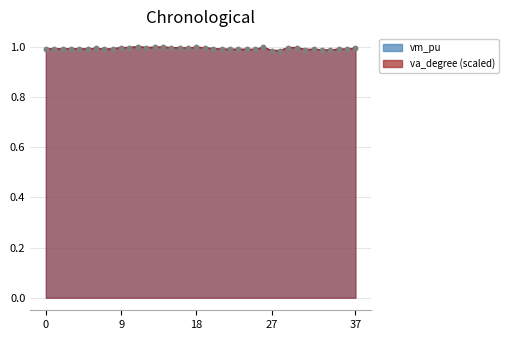

List the series in order of their peak value, lowest first.

vm_pu, va_degree